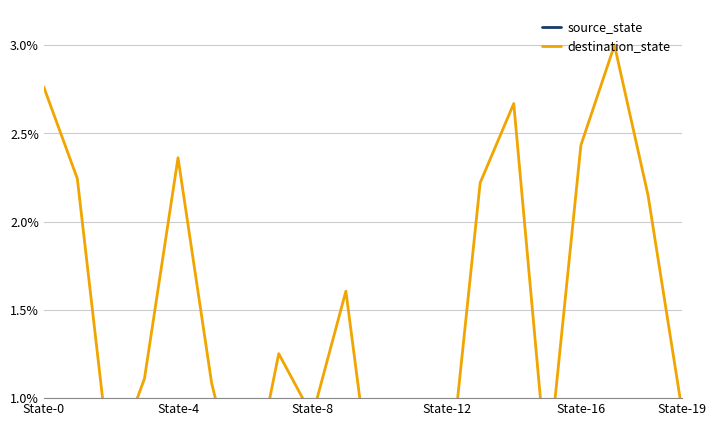

How many interior local peaks does the destination_state series have?

6